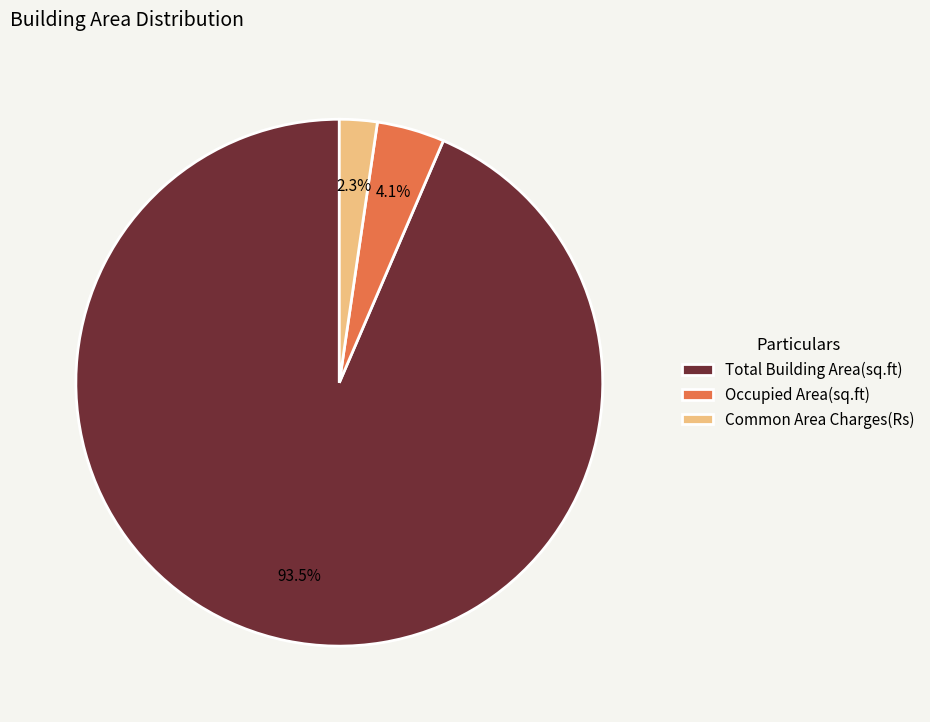

Which slice is the largest?

Total Building Area(sq.ft)